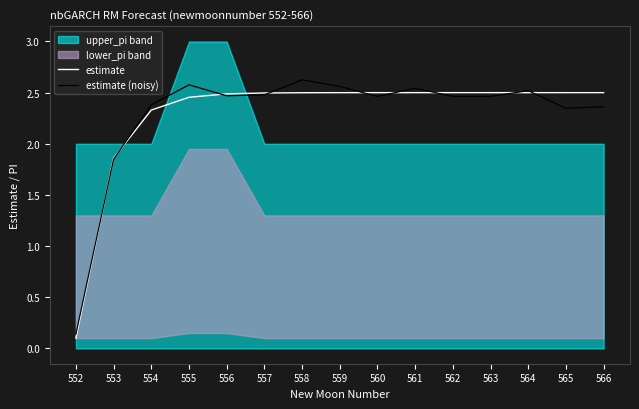

Which category has the lowest value across all series?

552